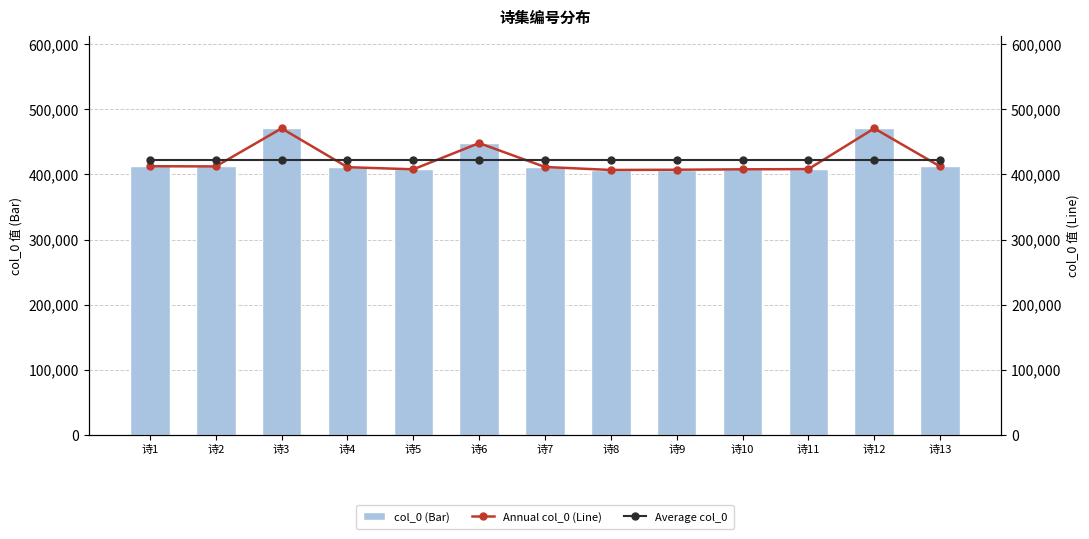

Is it true that Average col_0 equals 422183.2 at 诗8?

True